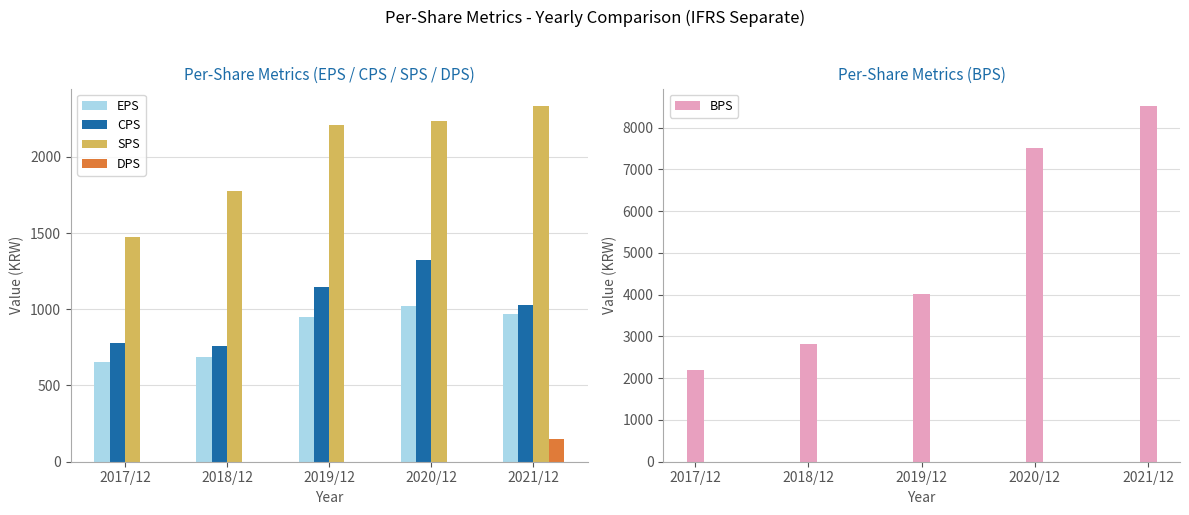

What is the sum of all DPS values?

150